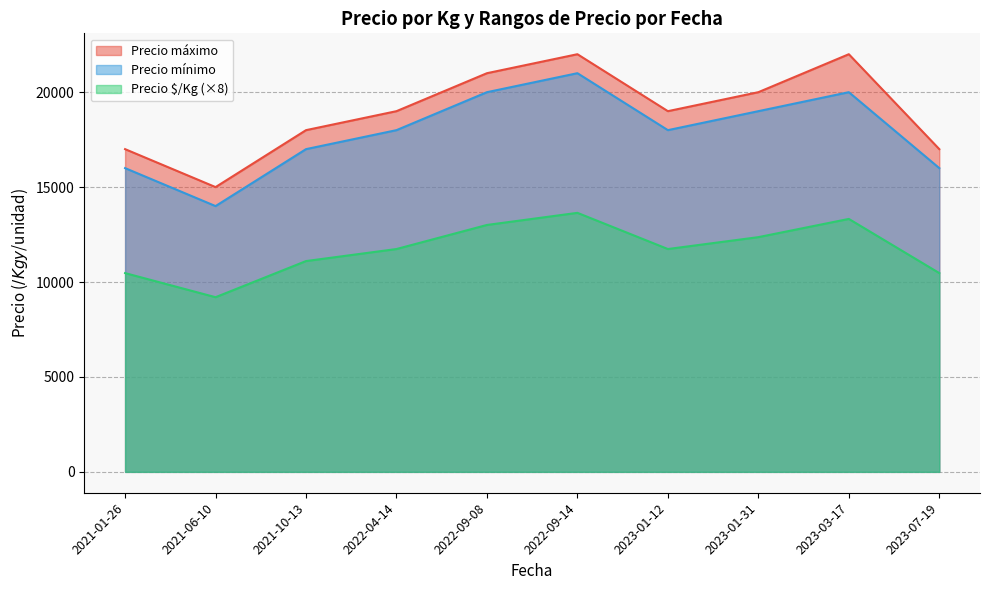

Rank the series at 2023-03-17 from lowest to highest value.

Precio $/Kg (×8), Precio mínimo, Precio máximo